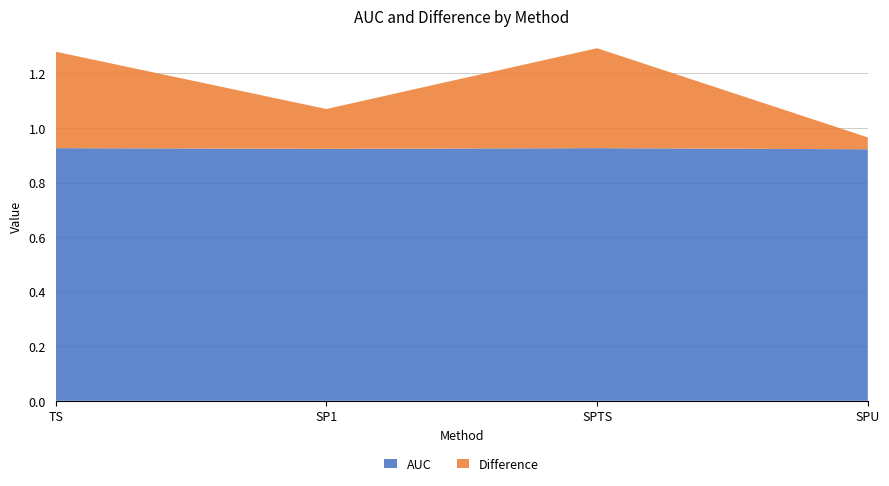

Reading left to right, transcribe all the data shown in this chart.

AUC: 0.9	0.9	0.9	0.9
Difference: 0.4	0.1	0.4	0.0